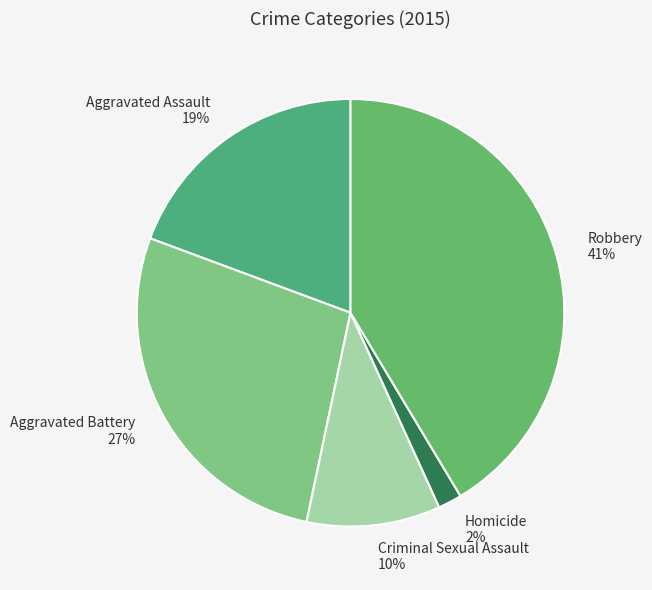

How many slices are in this pie chart?

5